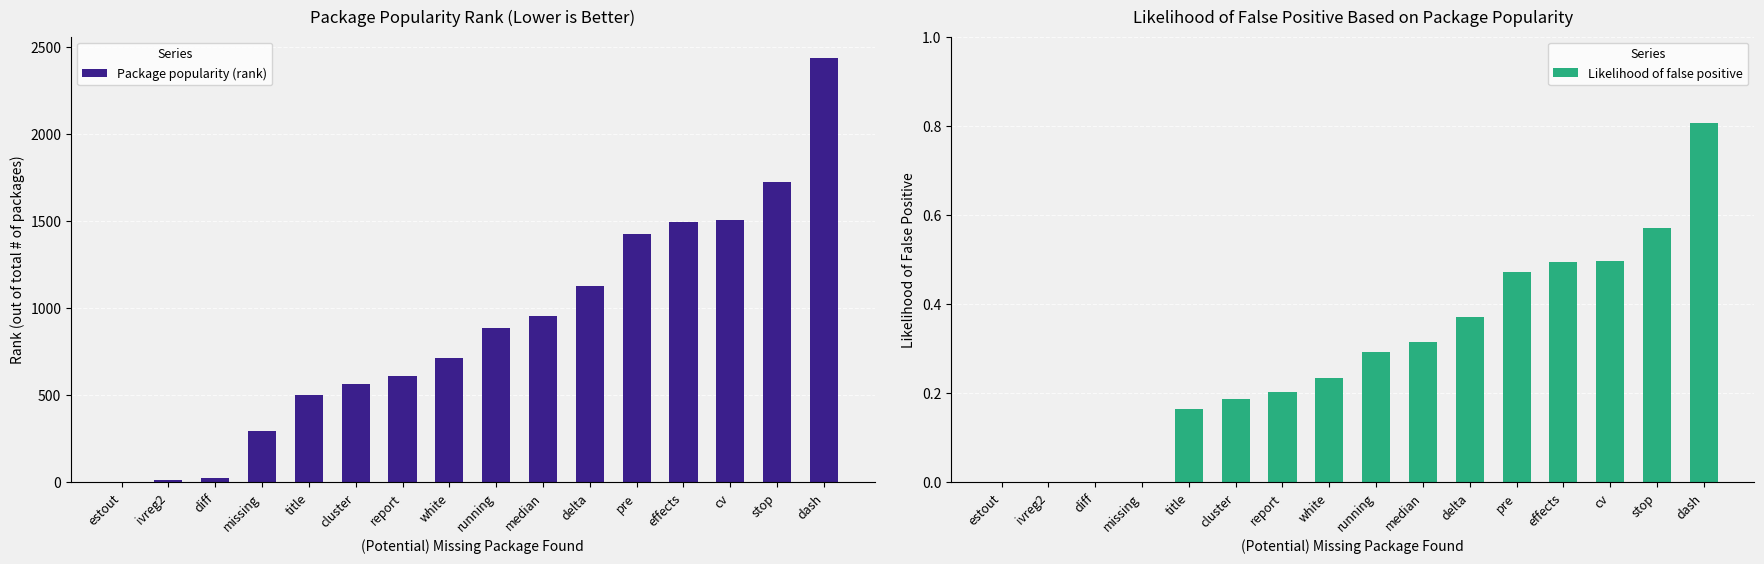

Which series has the widest spread of values?

Package popularity (rank)